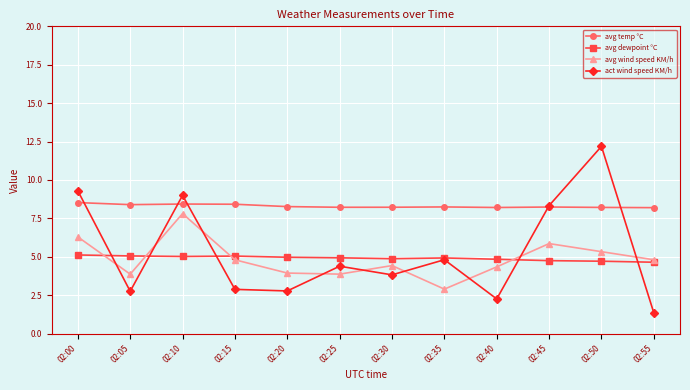

What is the sum of the avg dewpoint °C values at 02:30 and 02:35?

9.8